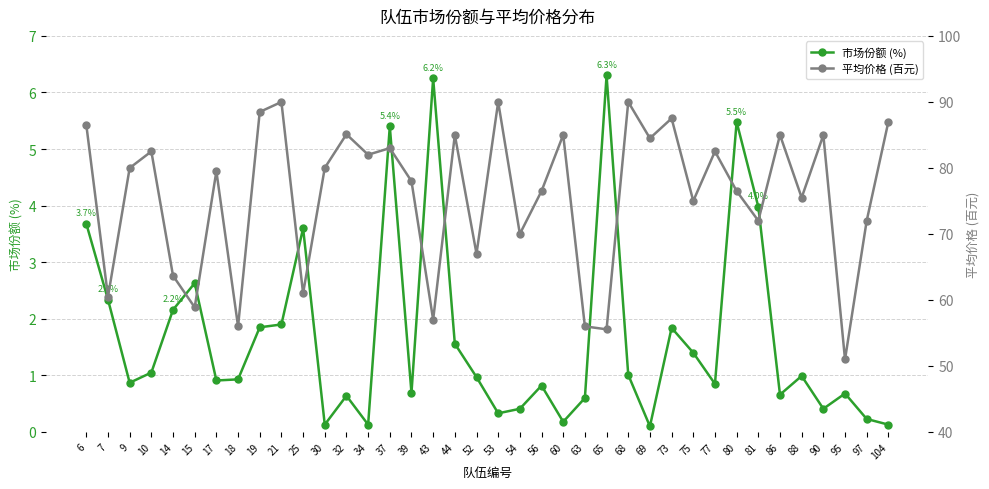

What is the maximum value for 市场份额 (%)?

6.3